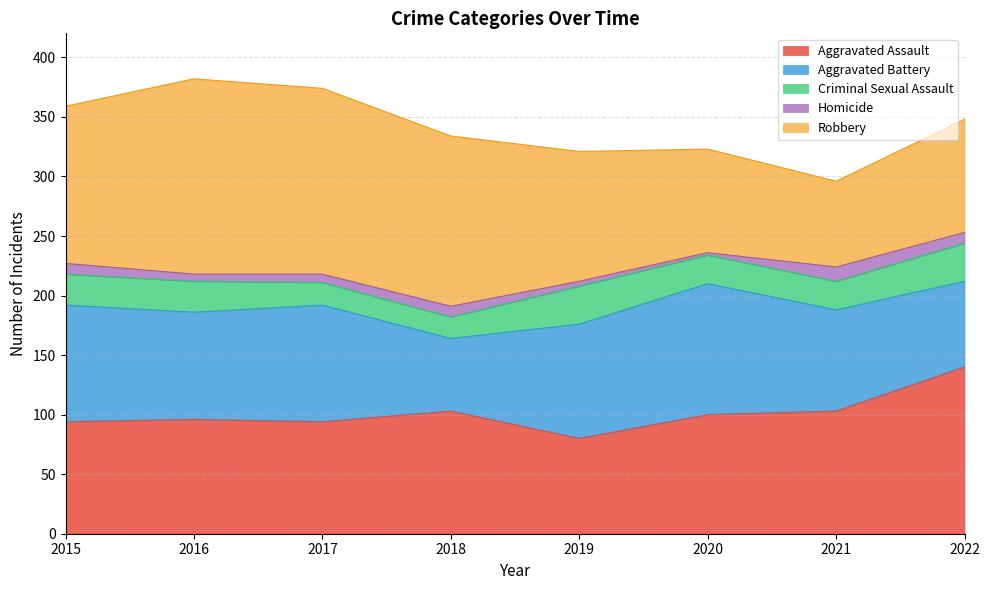

True or false: Criminal Sexual Assault has a value of 11 at 2016.

False